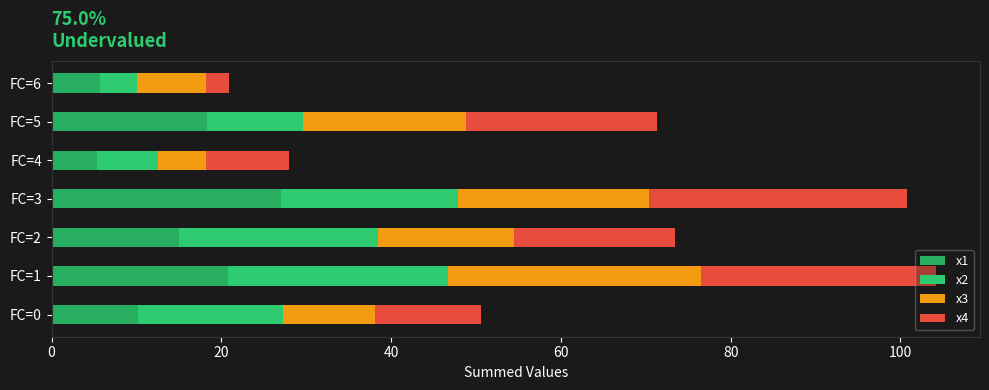

Which series has the largest total across all categories?

x4